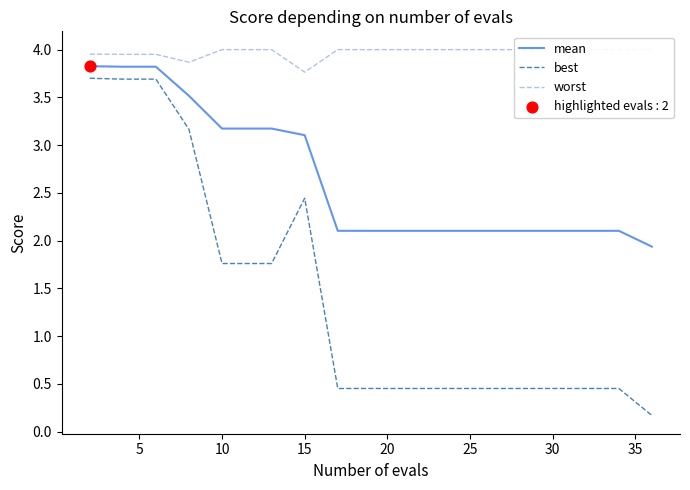

Which series reaches the maximum Y coordinate?

worst